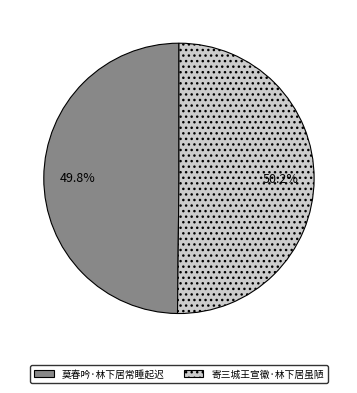

How many slices are in this pie chart?

2